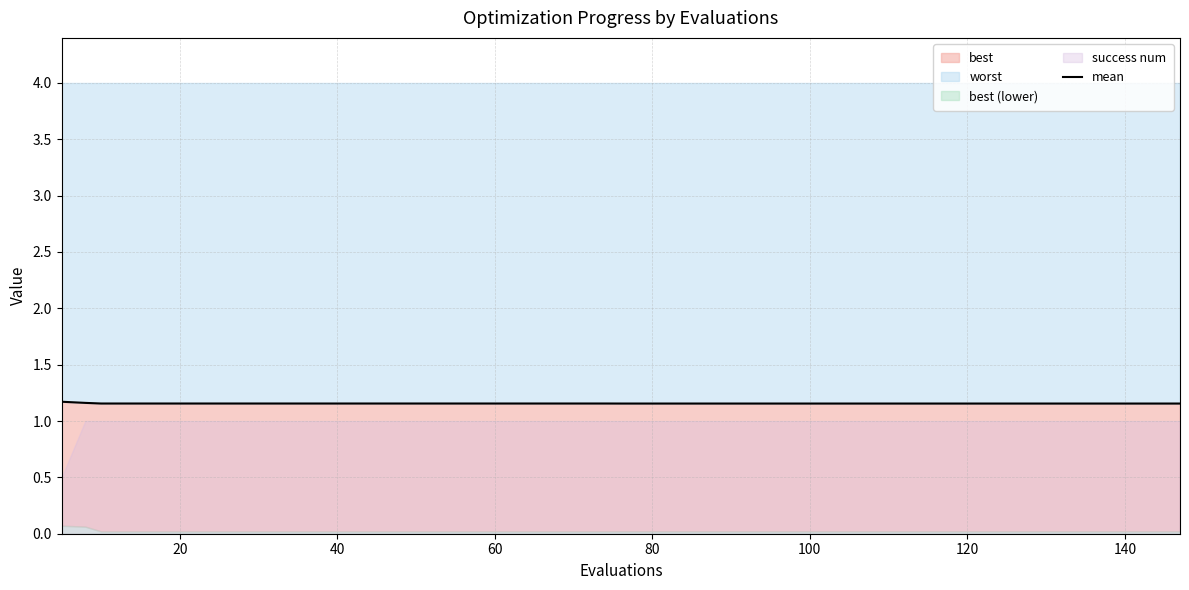

Does the chart display data point markers on the line(s)?

No